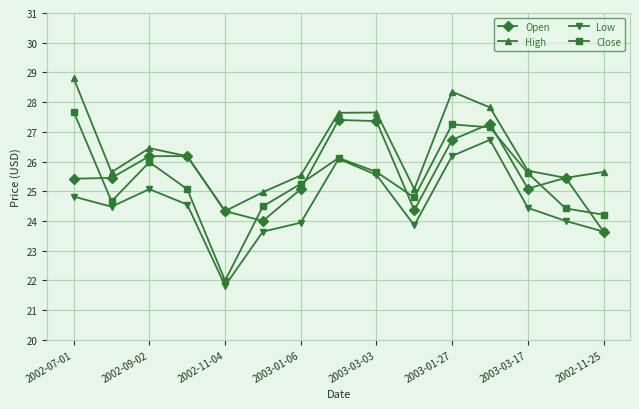

True or false: High has more than 0 points higher than both neighbors.

True